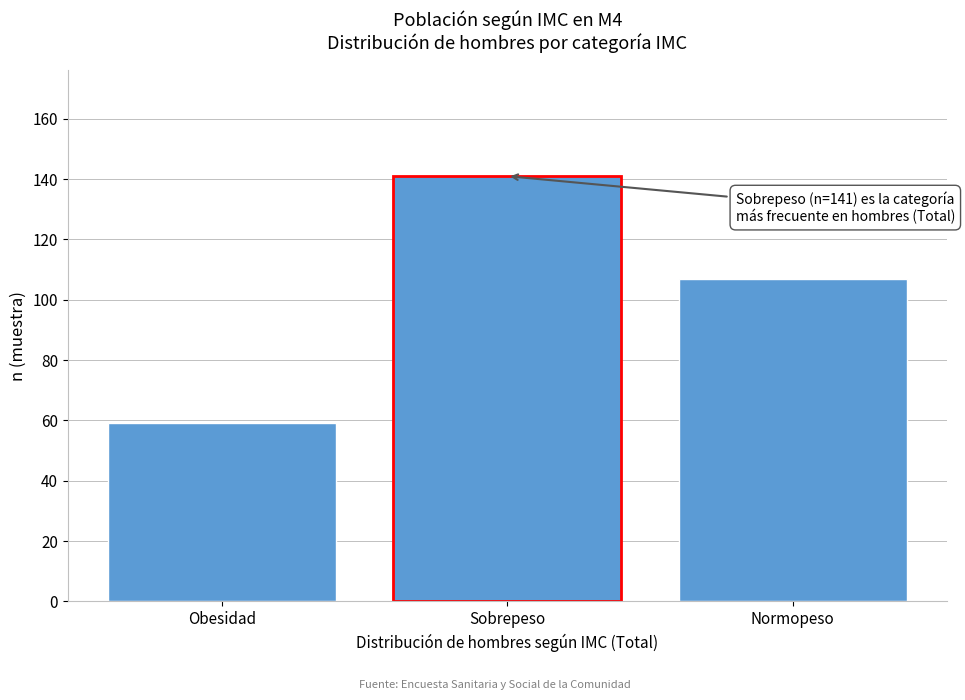

Reading left to right, extract all data points from this chart.

Obesidad=59	Sobrepeso=141	Normopeso=107